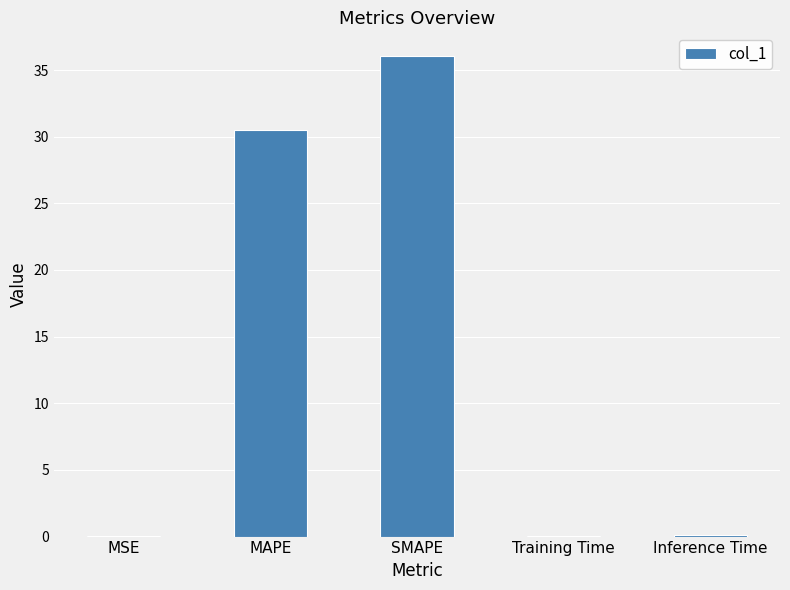

What is the greatest value displayed?

36.0